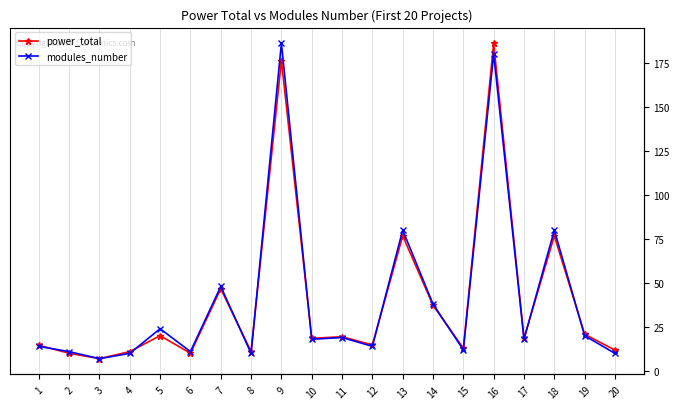

True or false: power_total and modules_number intersect in this chart.

False